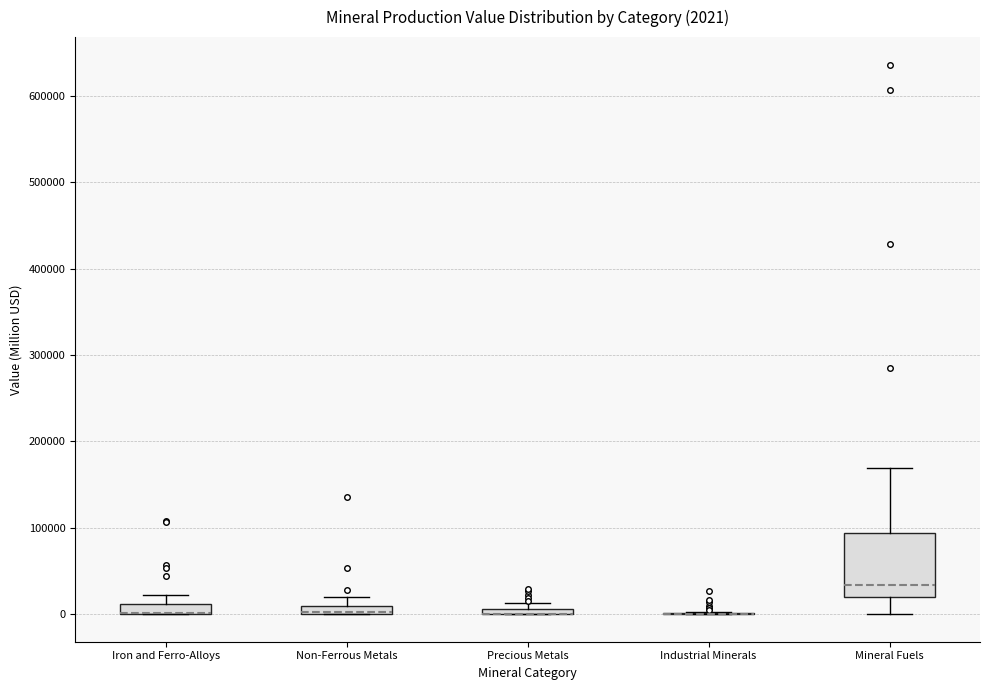

Which box is the tallest, from its lower edge to its upper edge?

Mineral Fuels